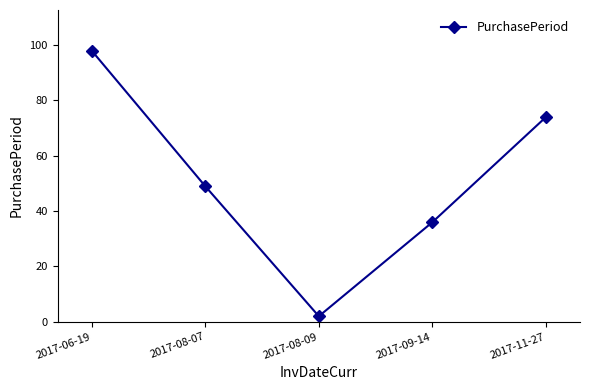

How many lines are shown in the chart?

1